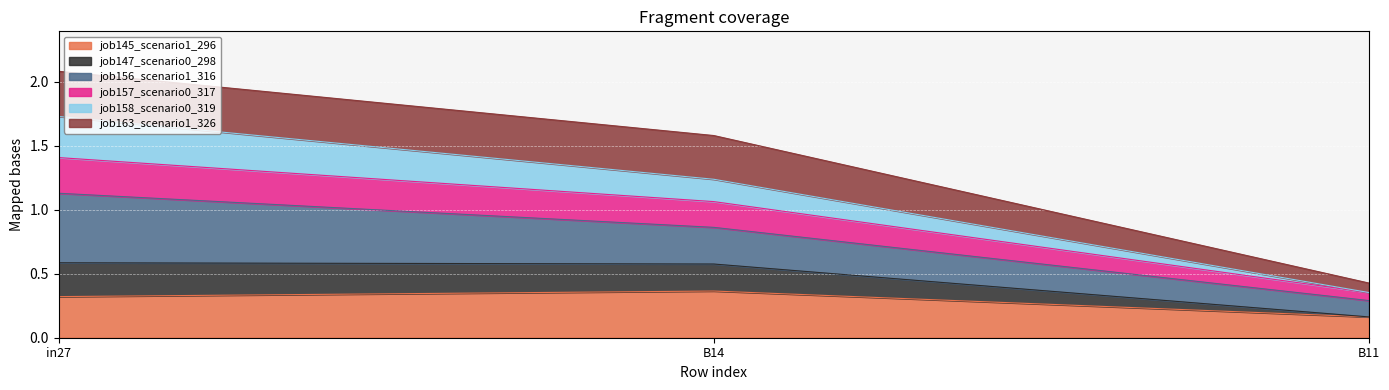

True or false: job158_scenario0_319 has a value of 1.8 at in27.

False